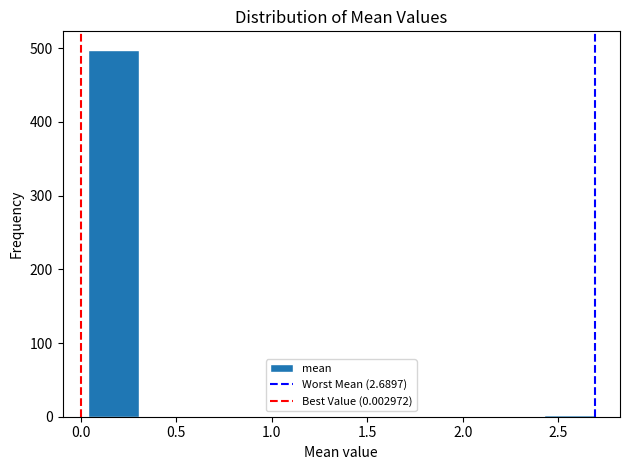

What is the height of the bar covering 0.05 to 0.30 on the x-axis? Neither the bar edges nor the heights are printed on the chart, so give them approximately, as read against the axes.

500